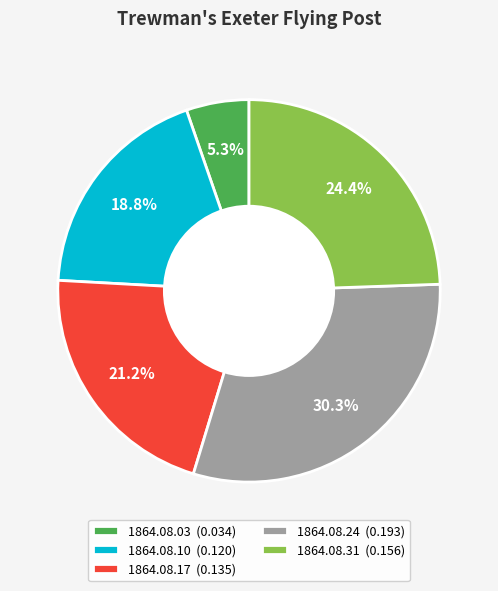

To the nearest percent, what percentage of the pie is 1864.08.31?

24%